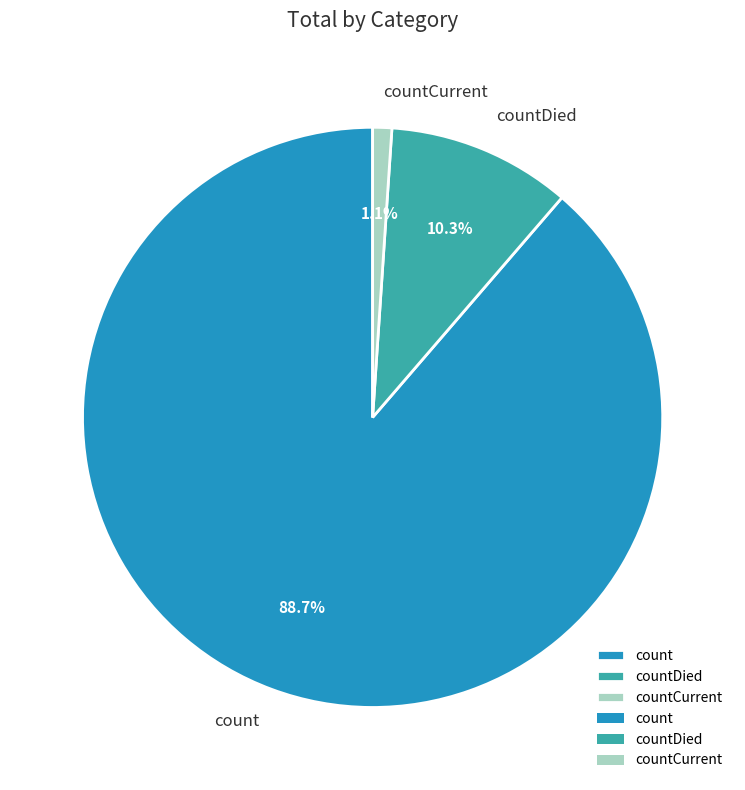

How many slices are in this pie chart?

3